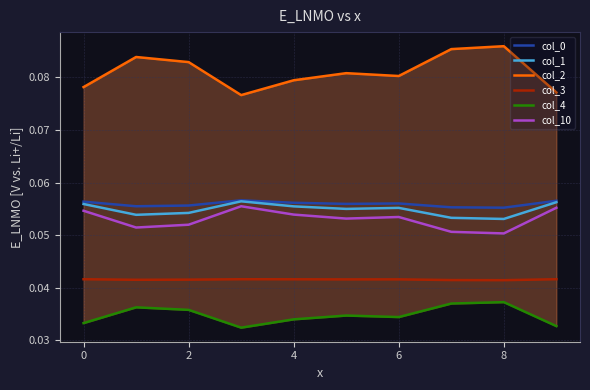

How many col_4 values are between 0 and 1?

10